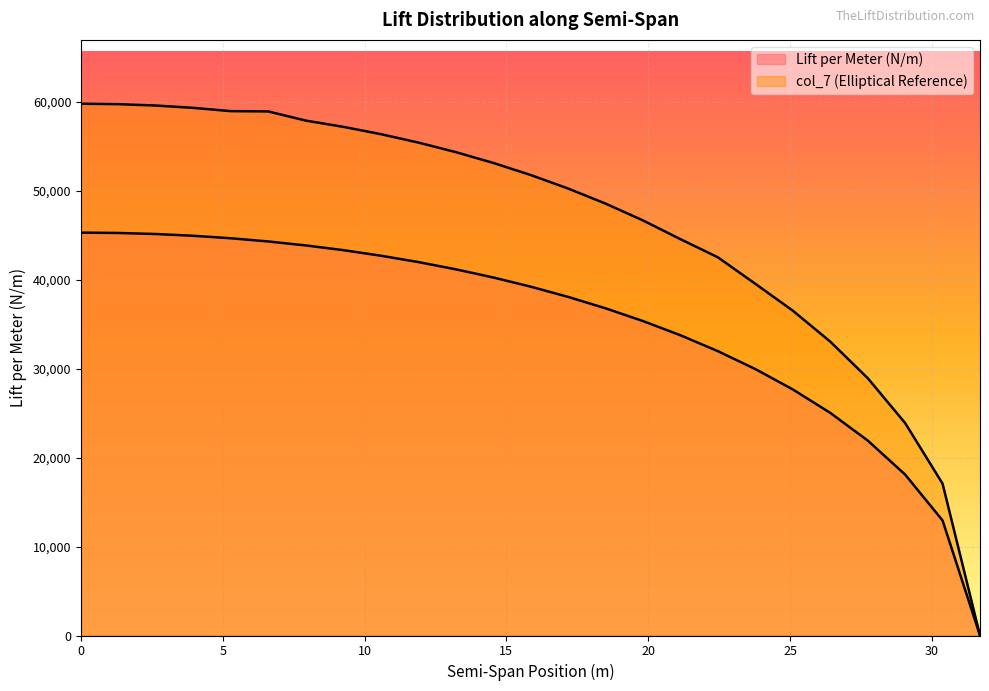

Is it true that Lift per Meter (N/m) equals 21930.3 at 27.74?

True